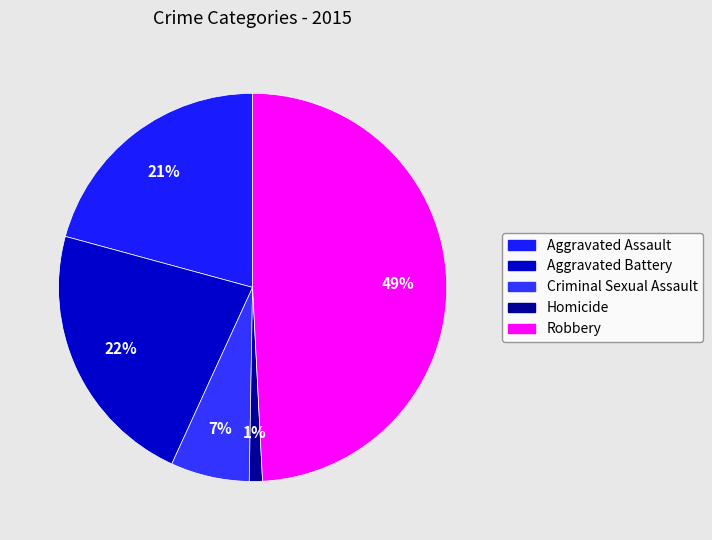

Combined, what portion of the pie is Homicide and Criminal Sexual Assault?

7.7%